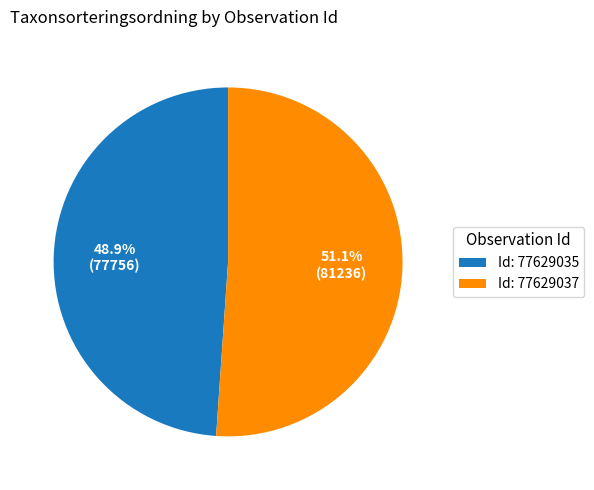

Which slice is the smallest?

Id: 77629035